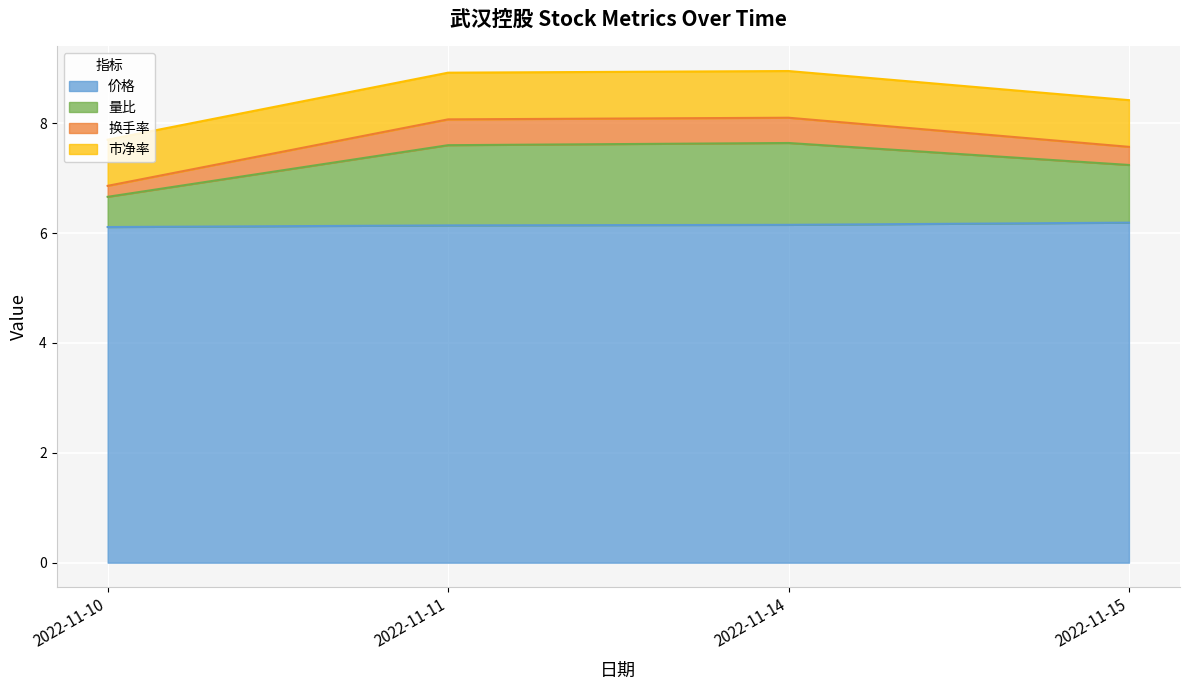

What is the maximum value for 价格?

6.2